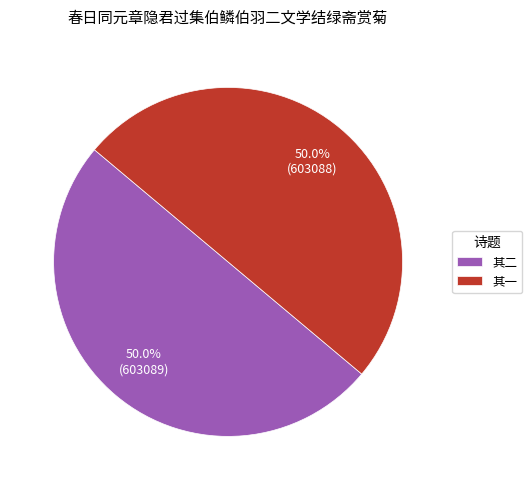

What percentage is NOT represented by 其一?

50.0%